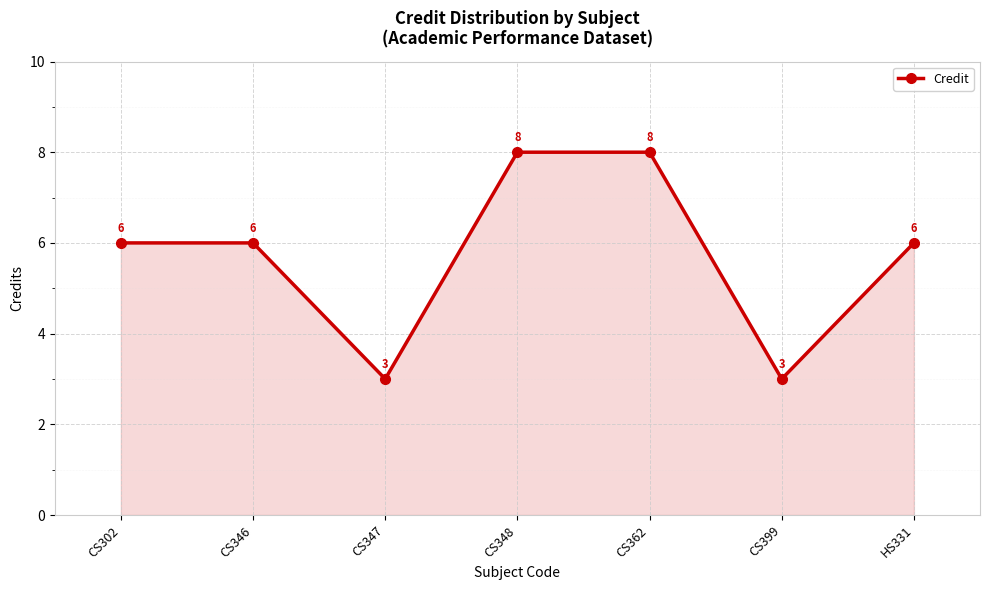

What is the ratio of the value at CS348 to the value at CS346?

1.3